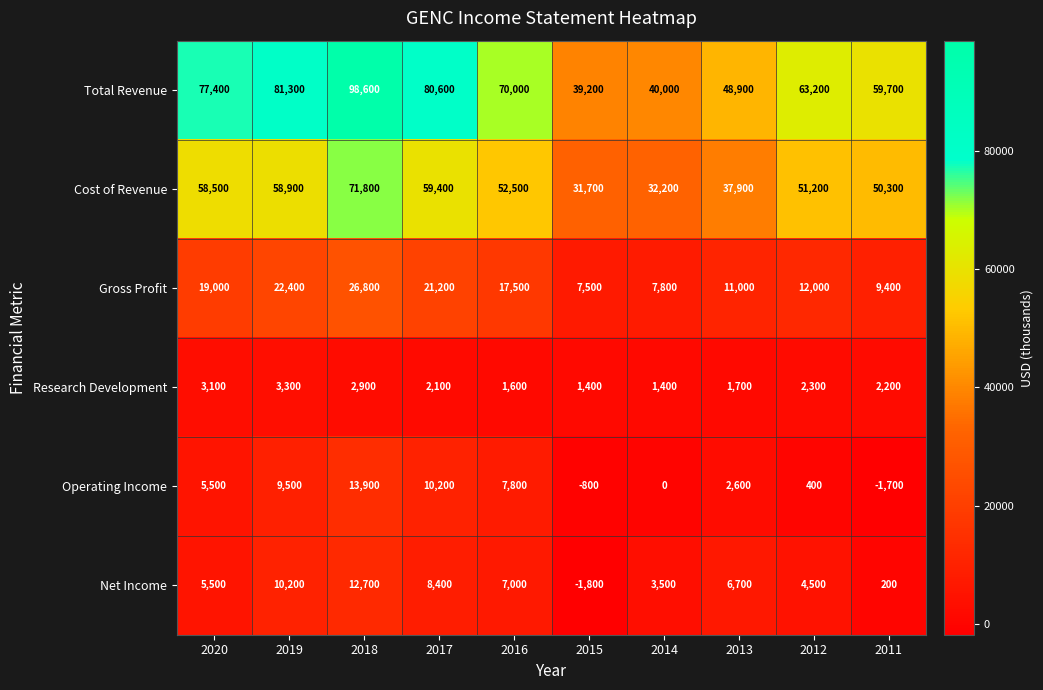

At how many categories does at least one series exceed 42833?

8